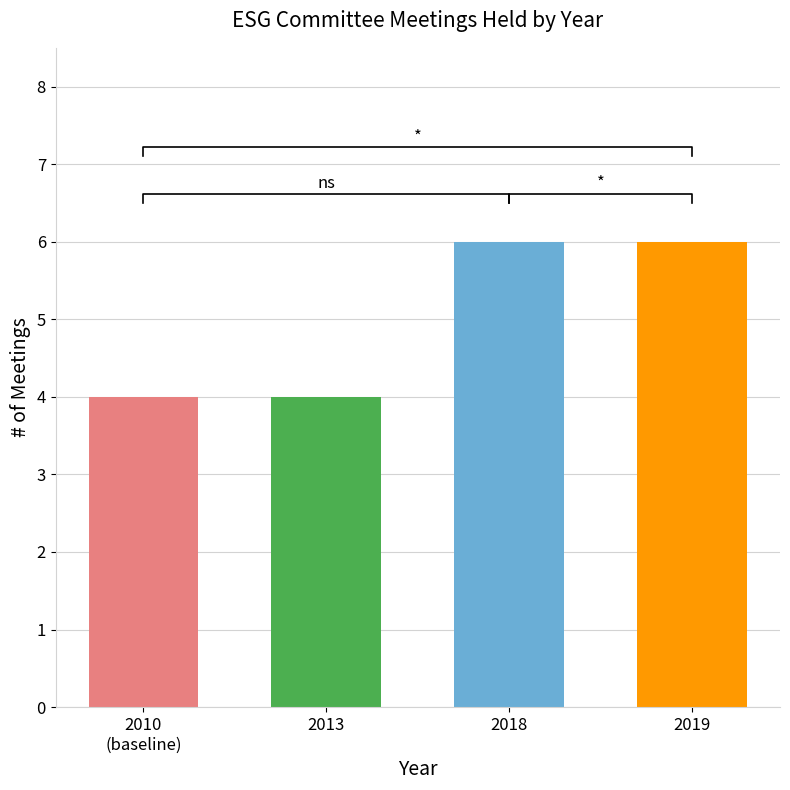

How many bars are there in total?

4